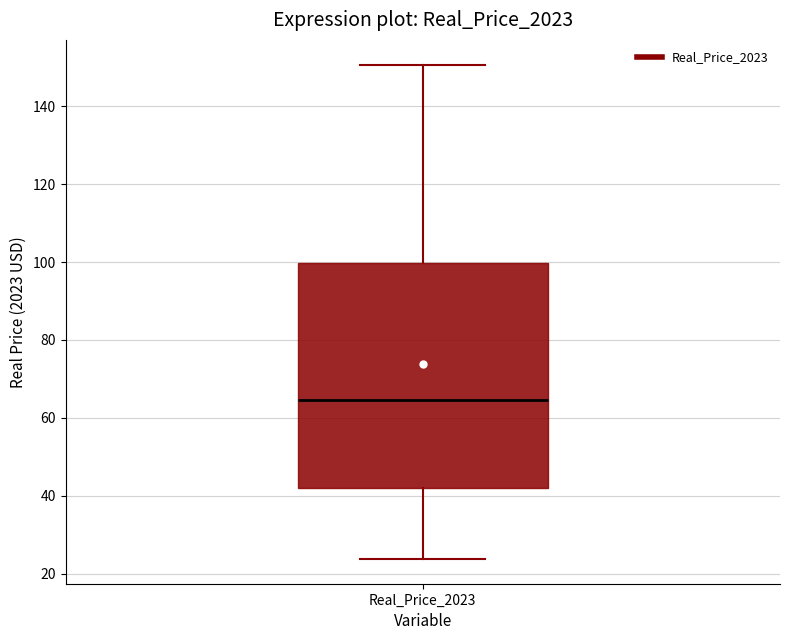

Transcribe this box plot: give where the median line is, the range the box spans, and where the two whiskers end, as read against the y-axis. The values are not printed on the chart, so give them approximately, as read against the axis.

median 64, box 42 to 100, whiskers 24 to 150